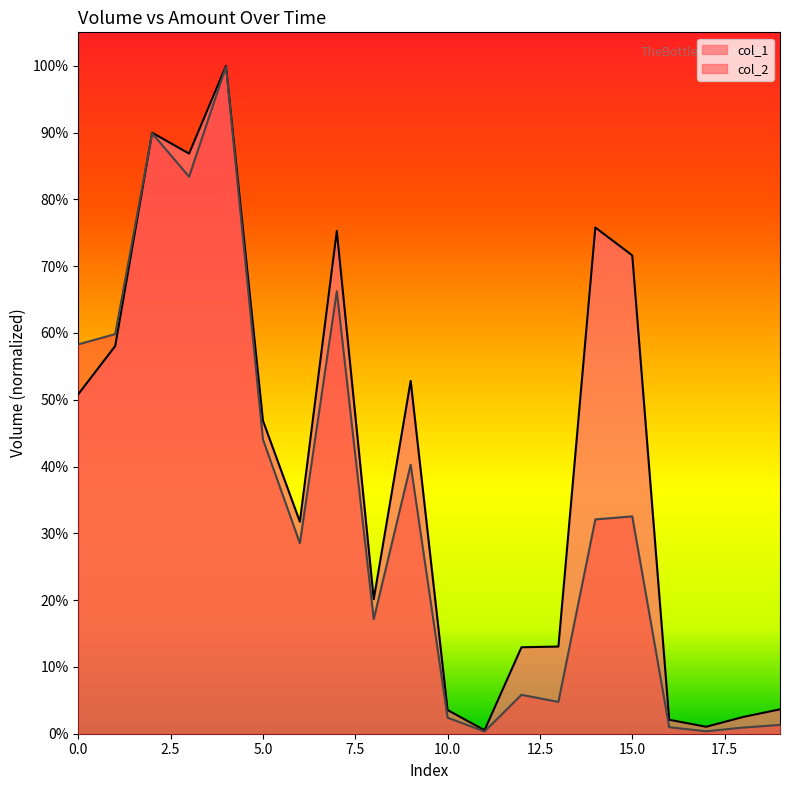

Rank the series by their maximum value, from lowest to highest.

col_2, col_1